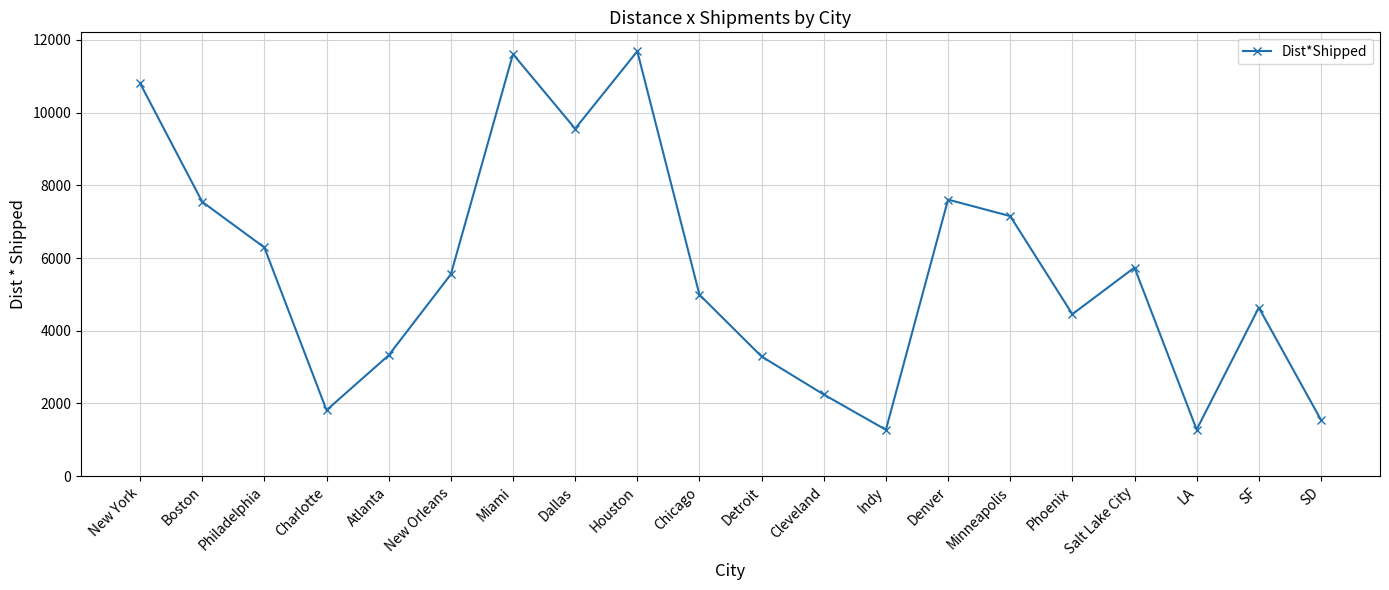

Is it true that the value at Indy is 1274.7?

True